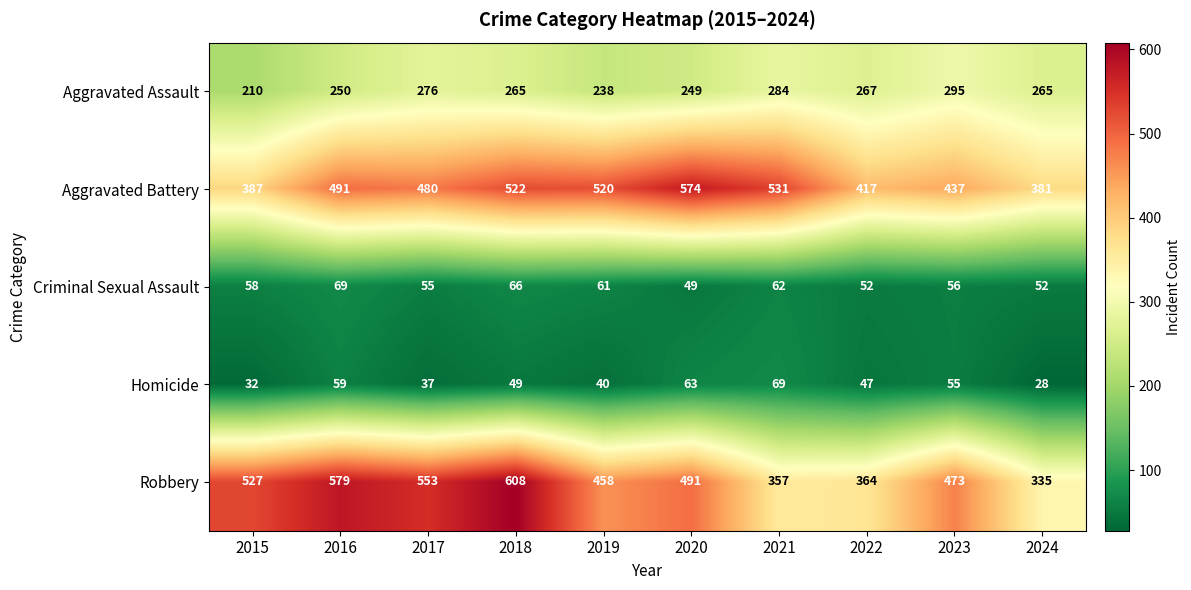

At which category does the chart reach its peak across all series?

2018